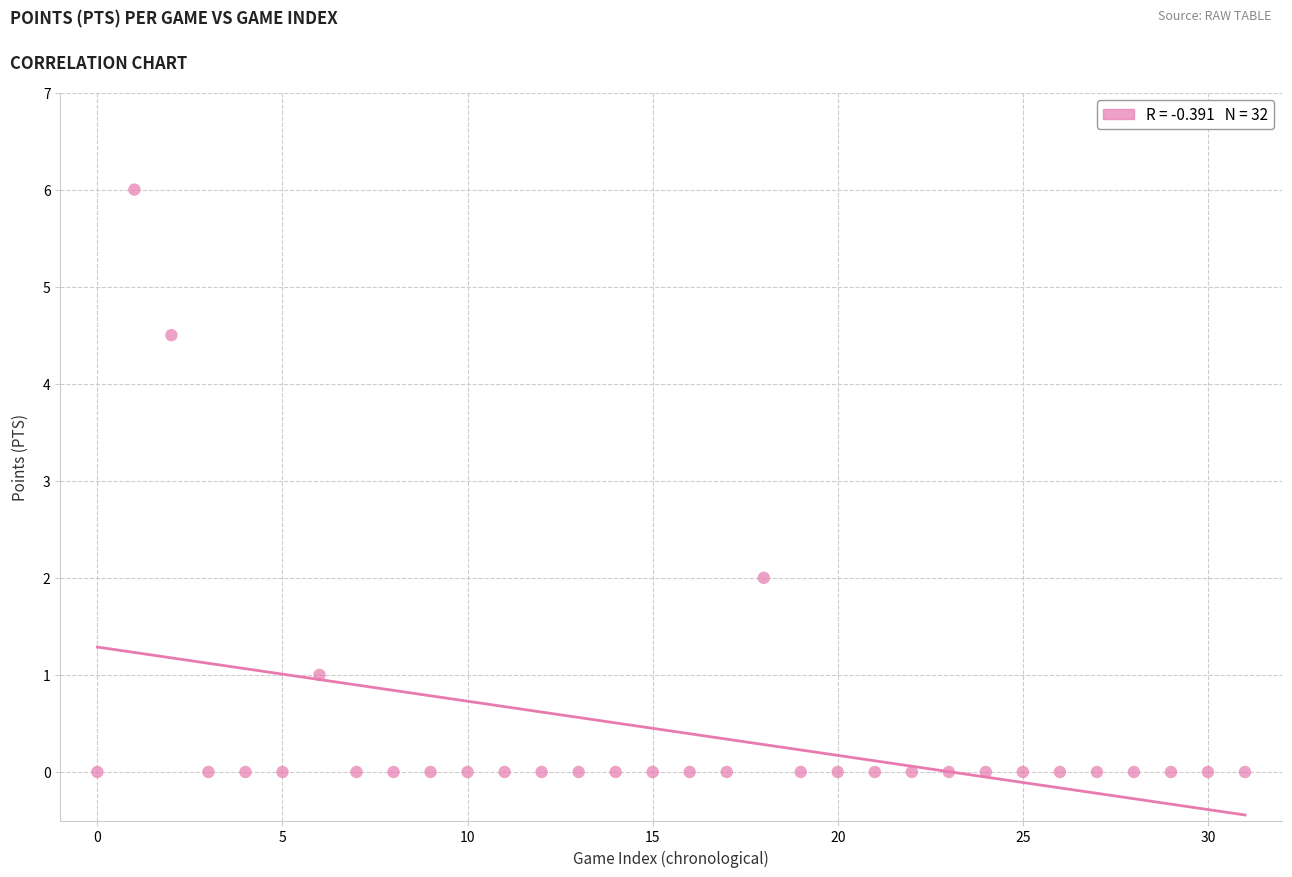

What Y value in the scatter plot is closest to 3?

2.0